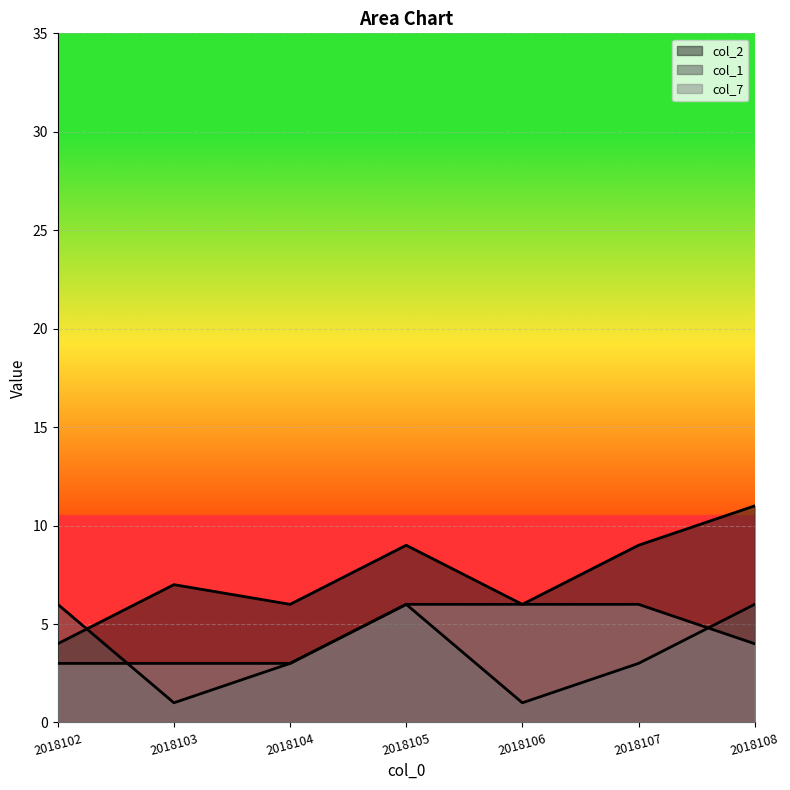

What is the difference between the maximum and second lowest values in the col_2 series?

5